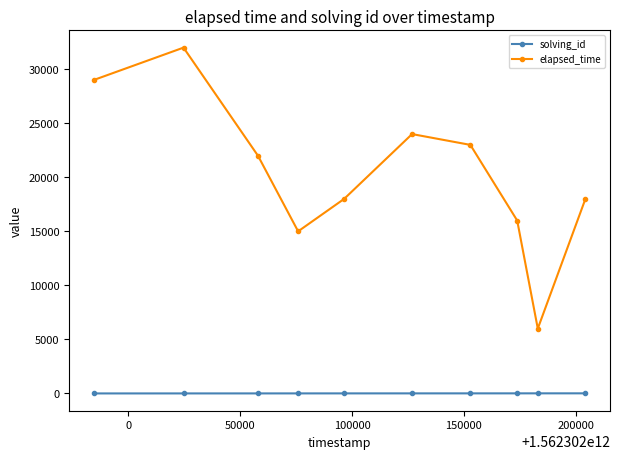

How many data points in elapsed_time are less than 22000?

5